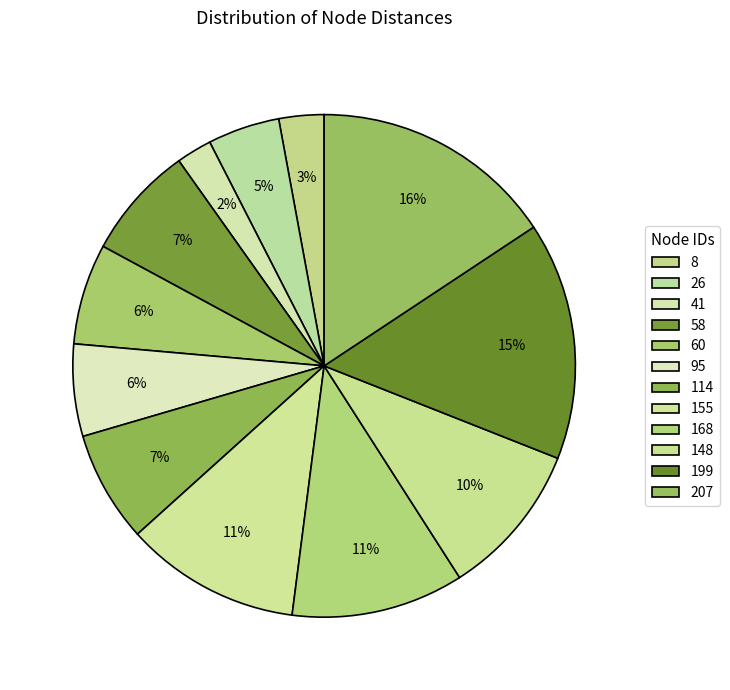

Is there any slice that represents more than half of the pie?

No